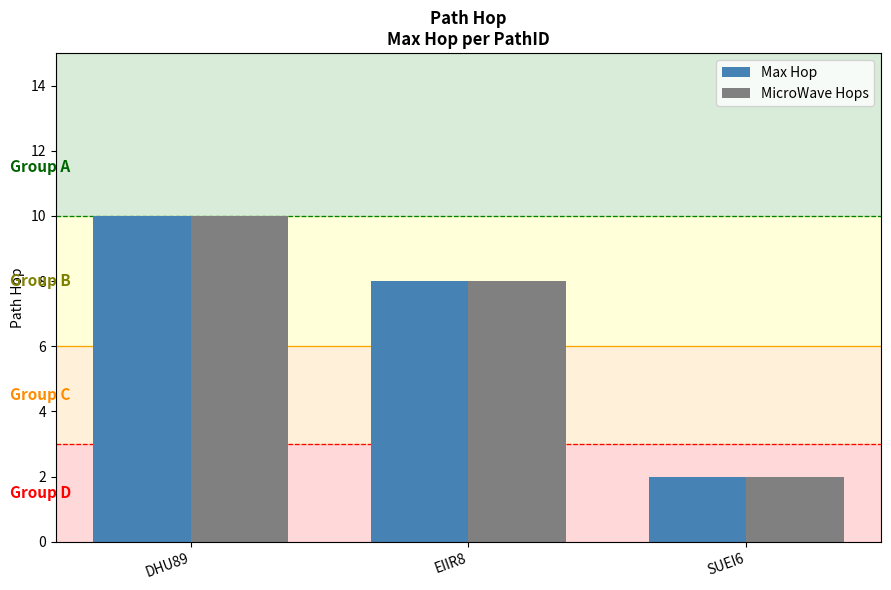

At which category is the sum across all series the highest?

DHU89